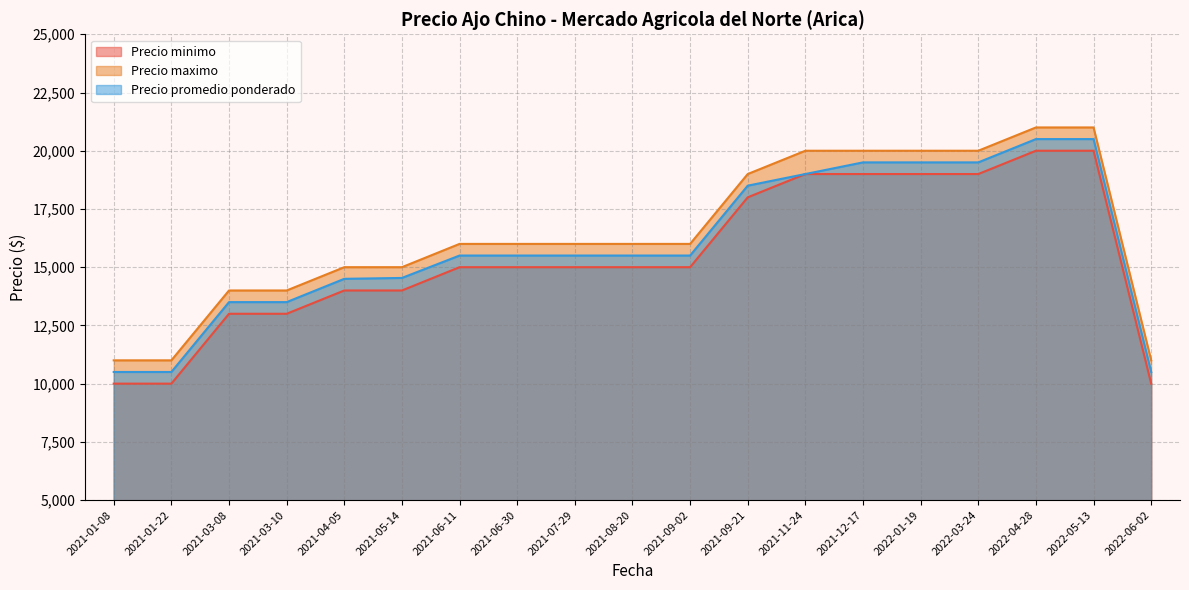

What is the difference between the maximum and second lowest values in the Precio minimo series?

10000